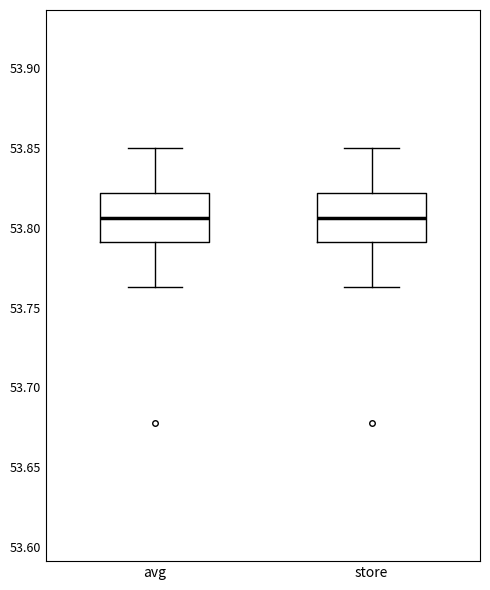

Reading left to right, transcribe this box plot: for each box, give where its median line is, the range the box spans, and where its two whiskers end, as read against the y-axis. The values are not printed on the chart, so give them approximately, as read against the axis.

avg: median 53.805, box 53.790 to 53.820, whiskers 53.765 to 53.850
store: median 53.805, box 53.790 to 53.820, whiskers 53.765 to 53.850